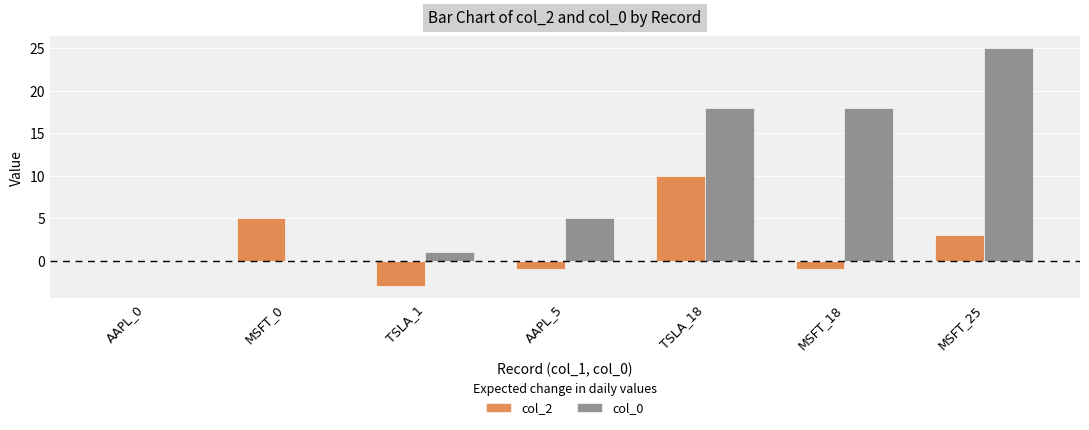

How many groups of bars are there?

7